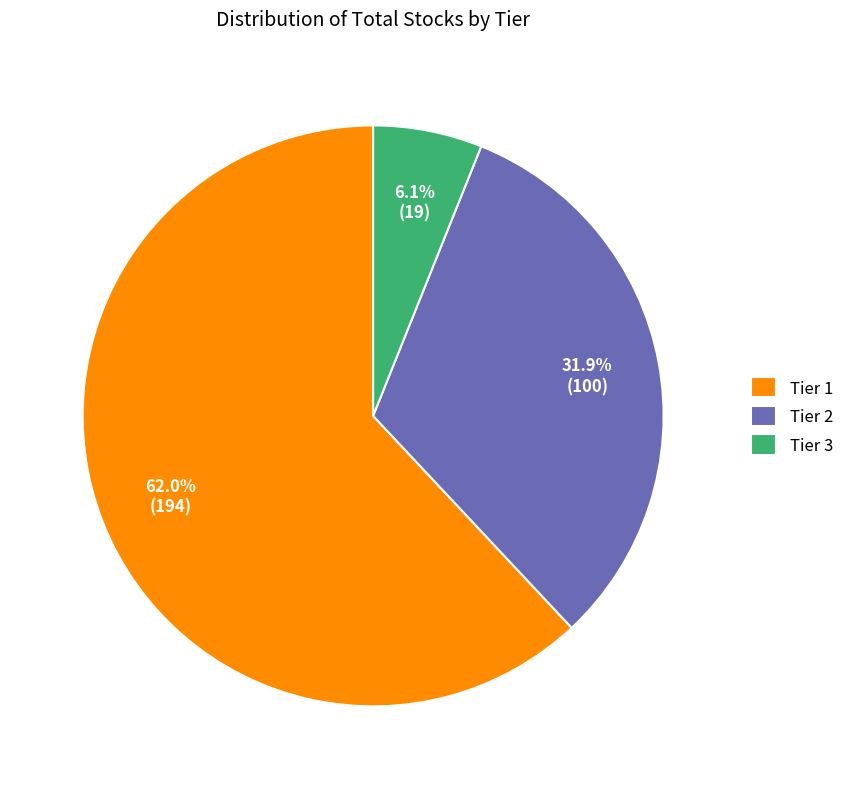

What percentage do Tier 3 and Tier 2 together represent?

38.0%